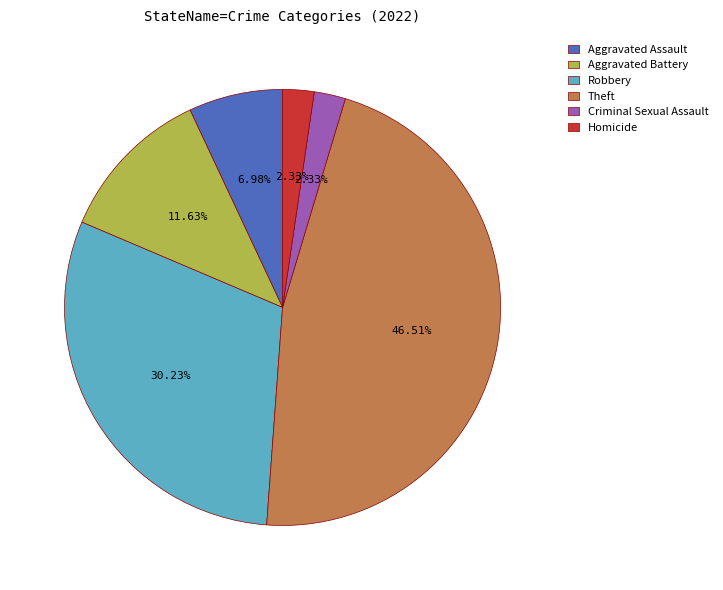

To the nearest percent, what is the combined percentage of Aggravated Assault and Theft?

53%